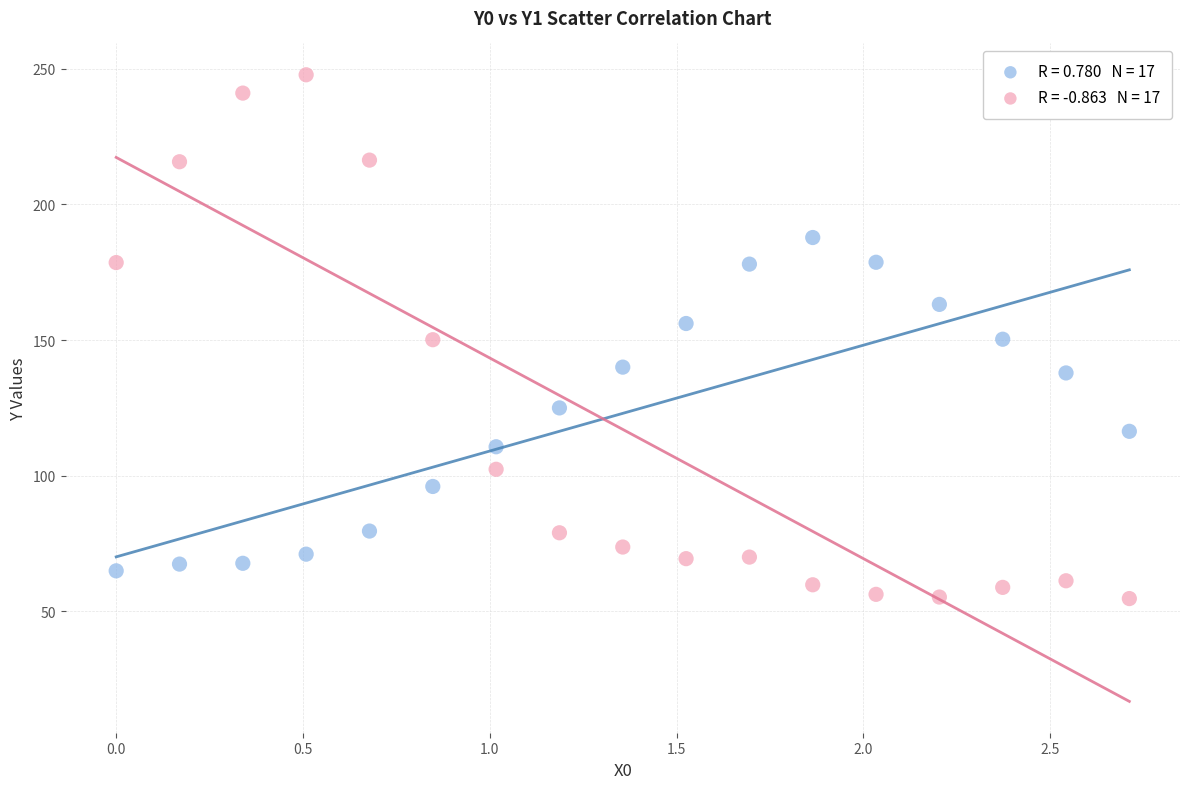

Across all data points, what is the range of Y values (max minus min)?

193.1